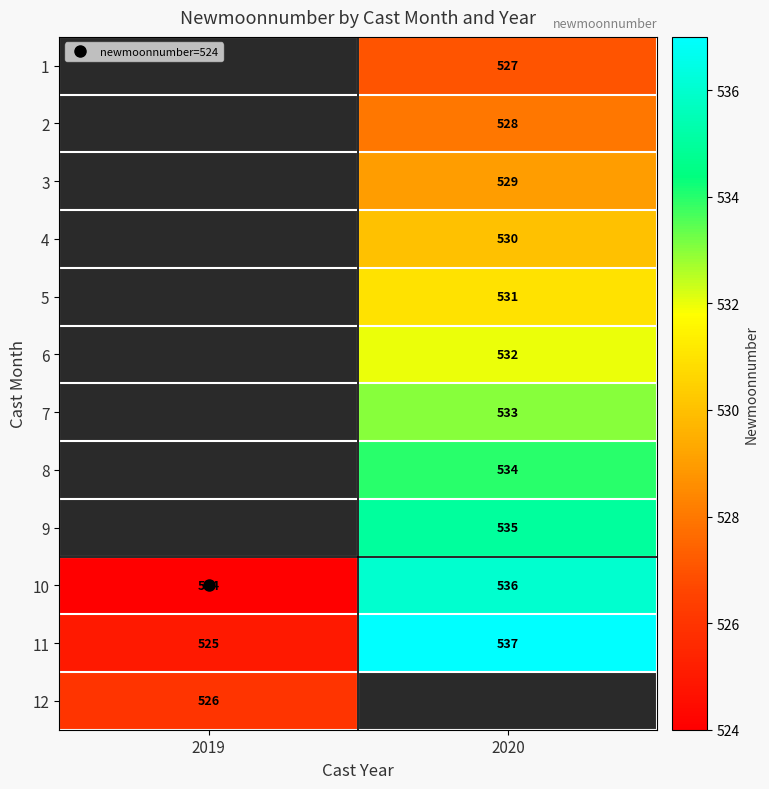

The value of 11 at 2020 is 537.0. True or false?

True